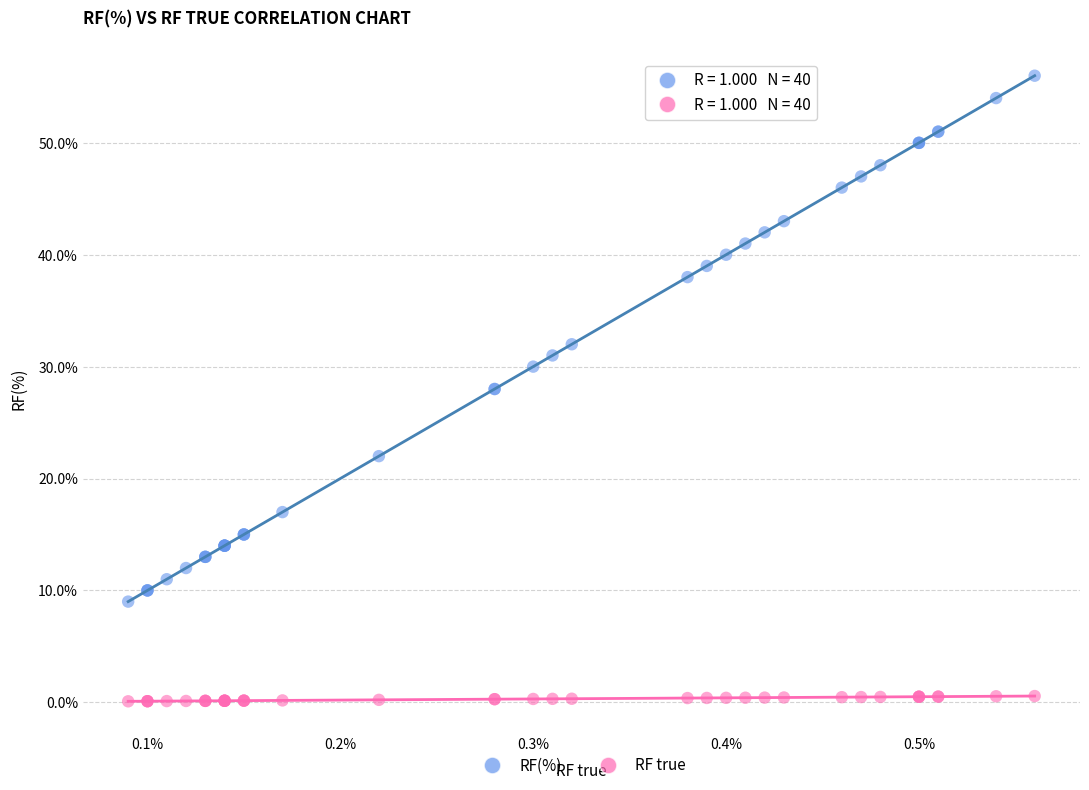

Which series contains the lowest Y value?

RF true